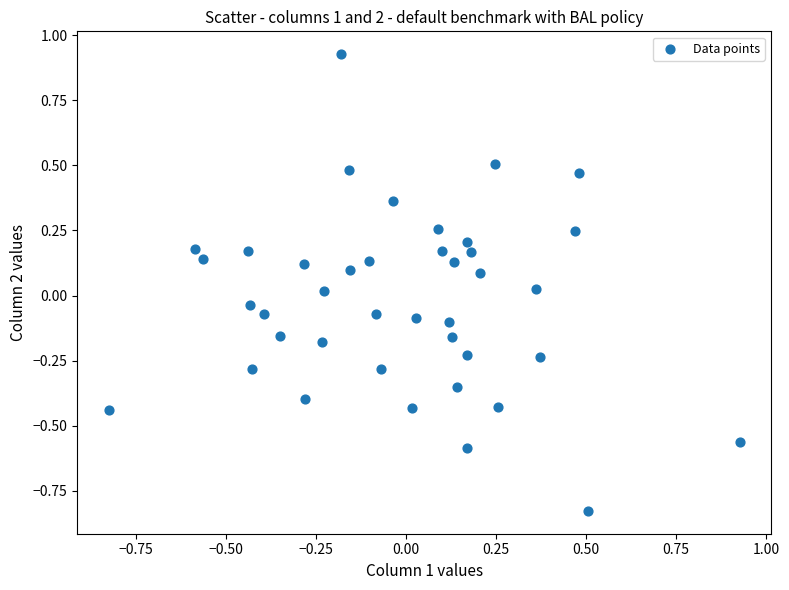

What is the range of X values (max minus min)?

1.8